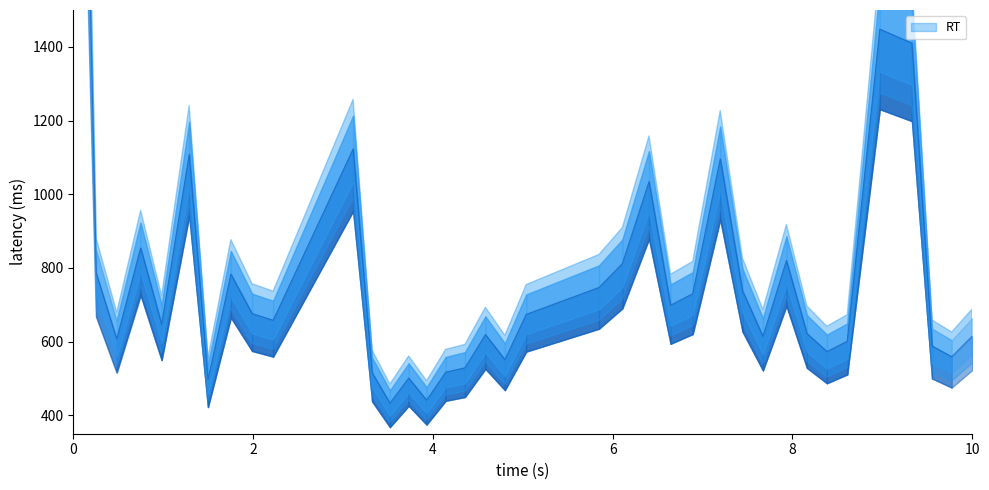

How many lines are shown in the chart?

1